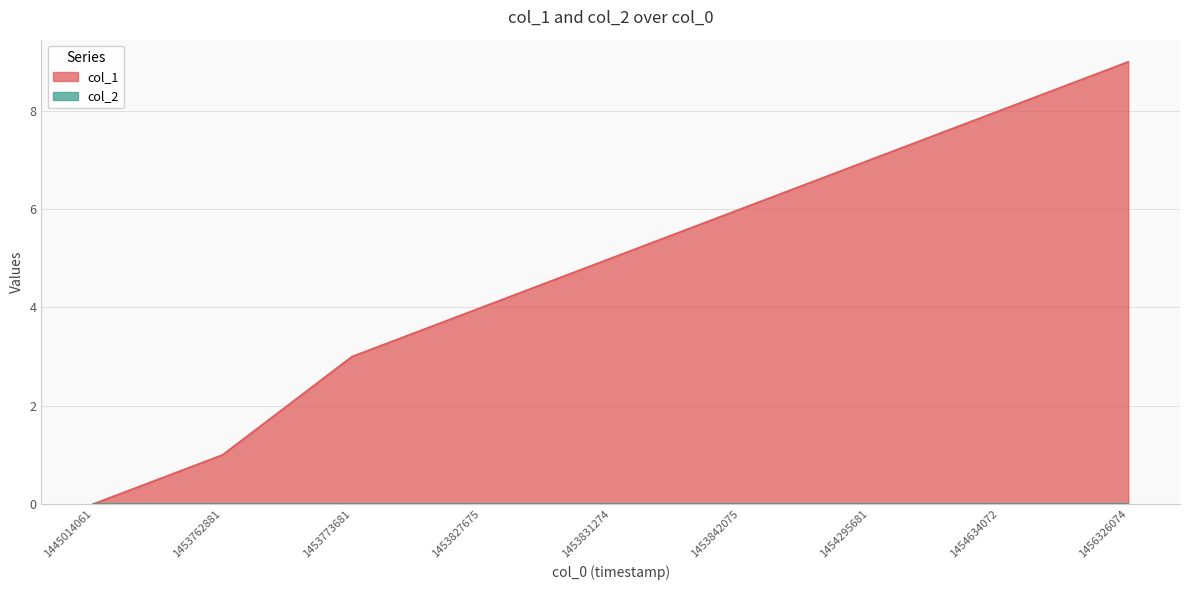

What is the ratio of the value at 1454295681 to the value at 1454634072?

0.9